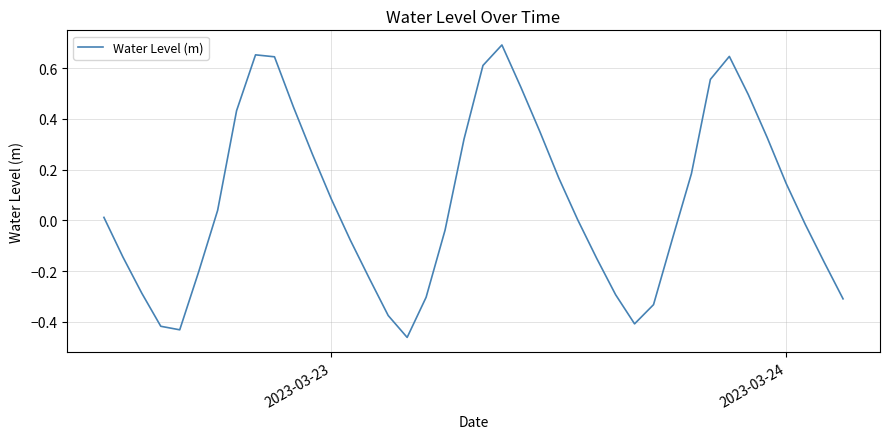

What is the difference between the maximum and minimum values?

1.2